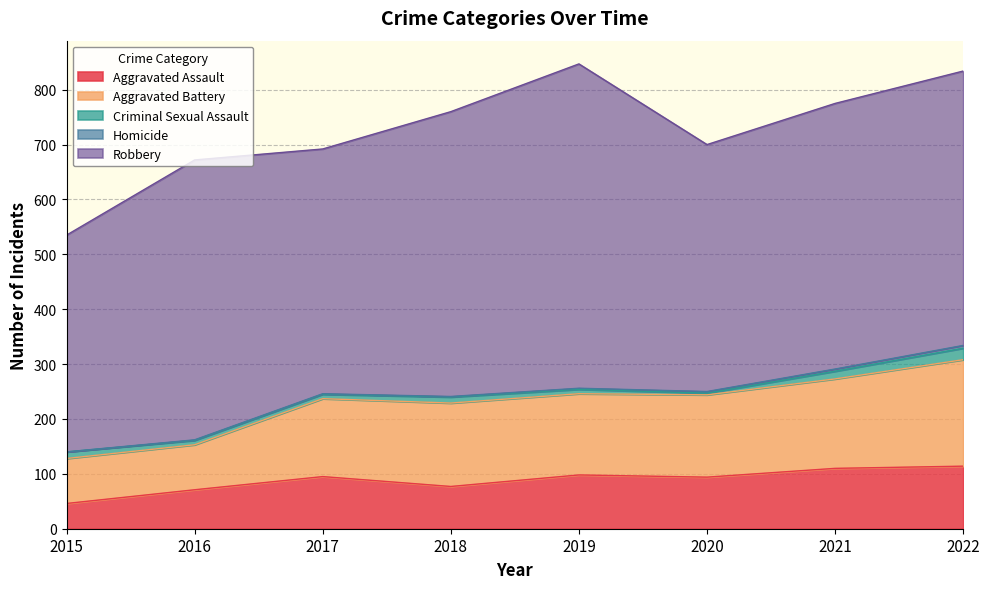

Where is Homicide nearest to the value 2?

2019